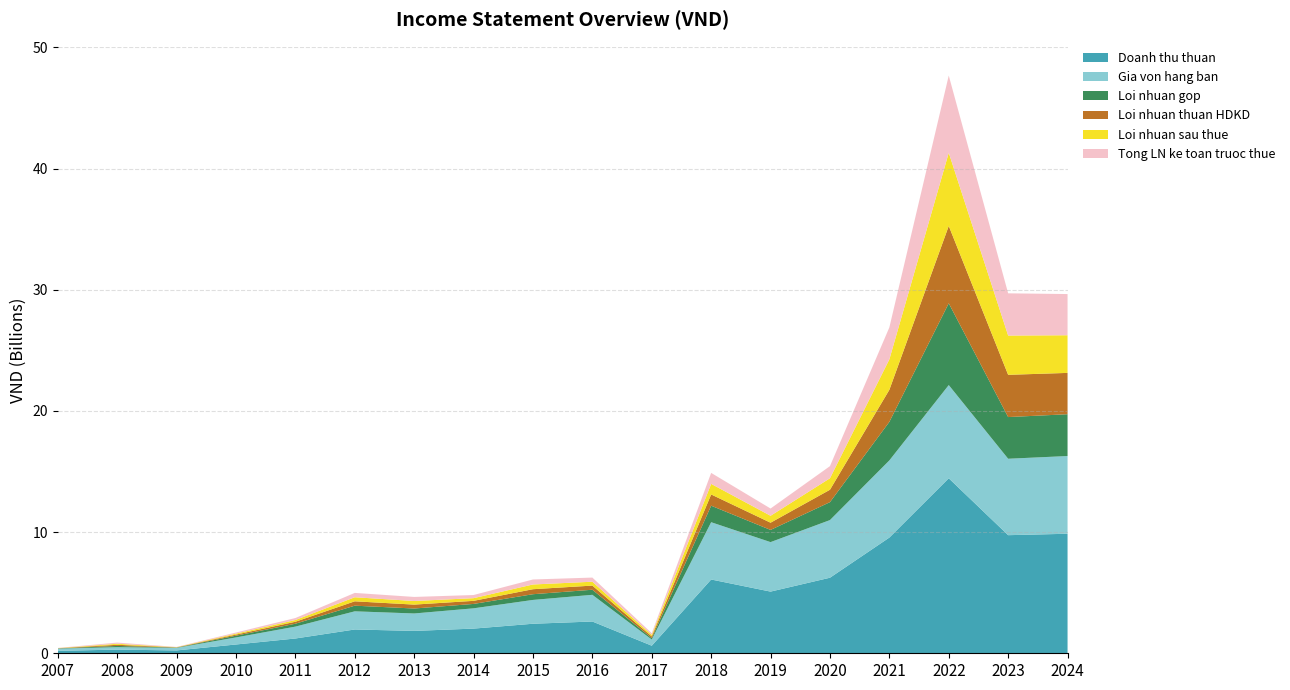

Reading right to left, transcribe all the data shown in this chart.

Doanh thu thuan: 9864969760	9748014758	14444110661	9550386236	6236479389	5090618454	6090140212	625590798	2622156236	2437666382	2036568828	1847241180	1964280597	1219617517	725898520	235197751	302656619	201978787
Gia von hang ban: 6415482366	6308034751	7693758505	6368029470	4757294297	4084186279	4727807758	509441274	2203185685	1966179767	1673858785	1438383162	1498627833	980811542	581705742	211704465	199414476	181056259
Loi nhuan gop: 3449487395	3439980007	6750352156	3182356765	1479185092	1006432175	1362332454	116149524	418970552	471486616	362710043	408858018	465652765	238805975	144192778	23493286	103242143	20922527
Loi nhuan thuan HDKD: 3411827212	3486508458	6381648085	2644489296	1023596273	596071869	928279372	140200938	341833238	412759516	254376008	322698687	360236250	162413405	90369935	16048648	96535144	10806079
Loi nhuan sau thue: 3107401820	3241661076	6036982867	2513776234	948071165	571557935	872807018	128396518	319528852	390386550	221424044	297312146	334844673	143847409	79944095	16518607	83451475	11646748
Tong LN ke toan truoc thue: 3400275512	3485125745	6375747810	2637112898	1001340611	599069948	906609128	140138954	342322069	412721319	259807690	336414042	358972969	163596237	90707439	20901247	97122625	13537846